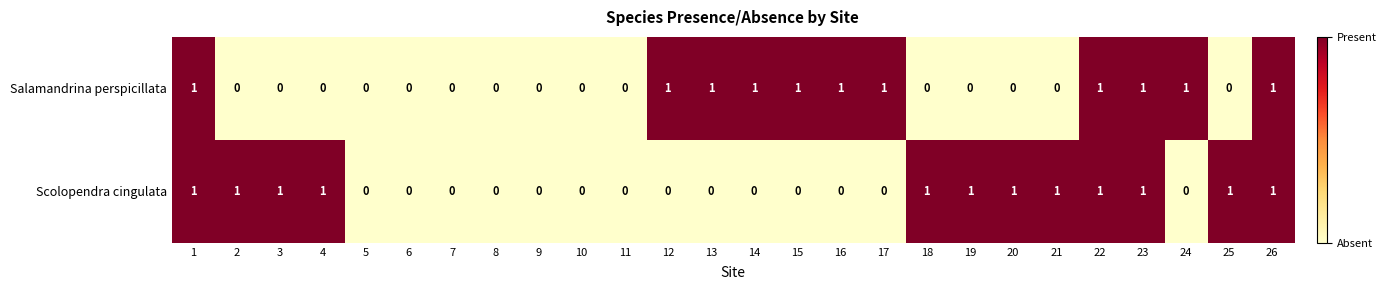

What is the maximum value shown in the chart?

1